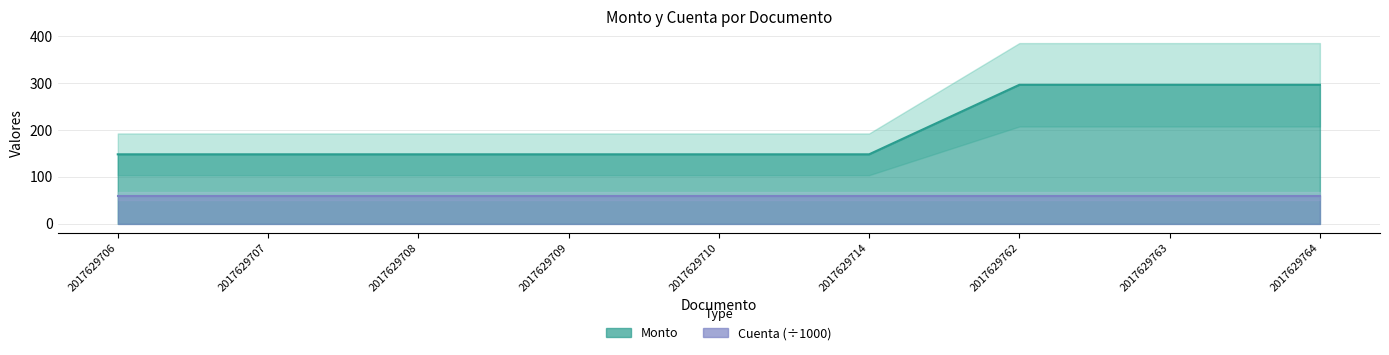

List the labels in order of value, largest first.

2017629762, 2017629763, 2017629764, 2017629706, 2017629707, 2017629708, 2017629709, 2017629710, 2017629714